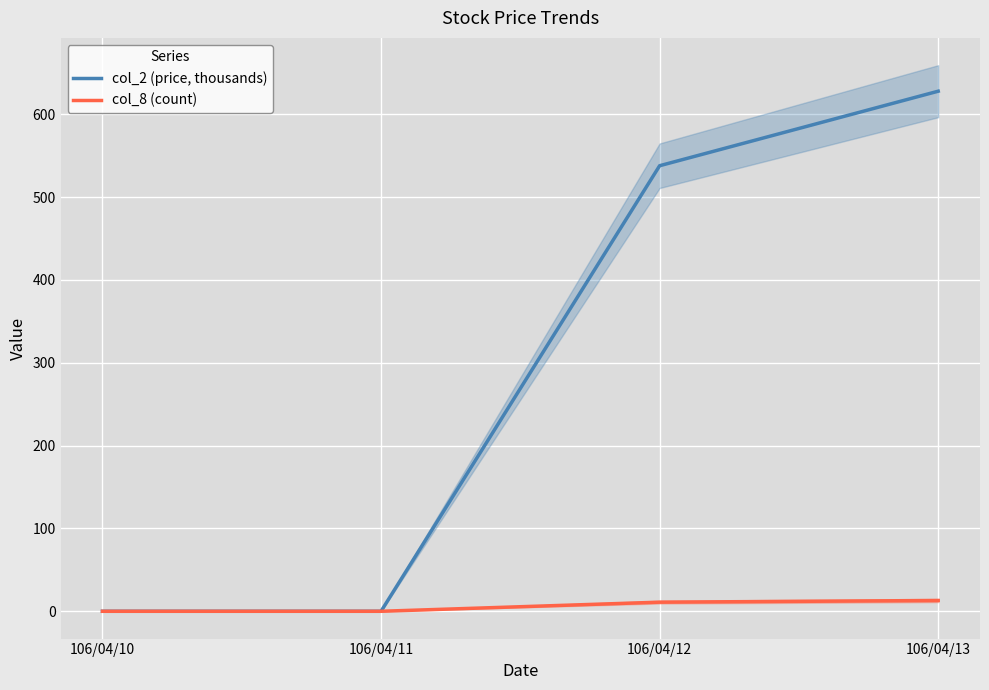

What is the highest value of the col_8 (count) series?

13.0